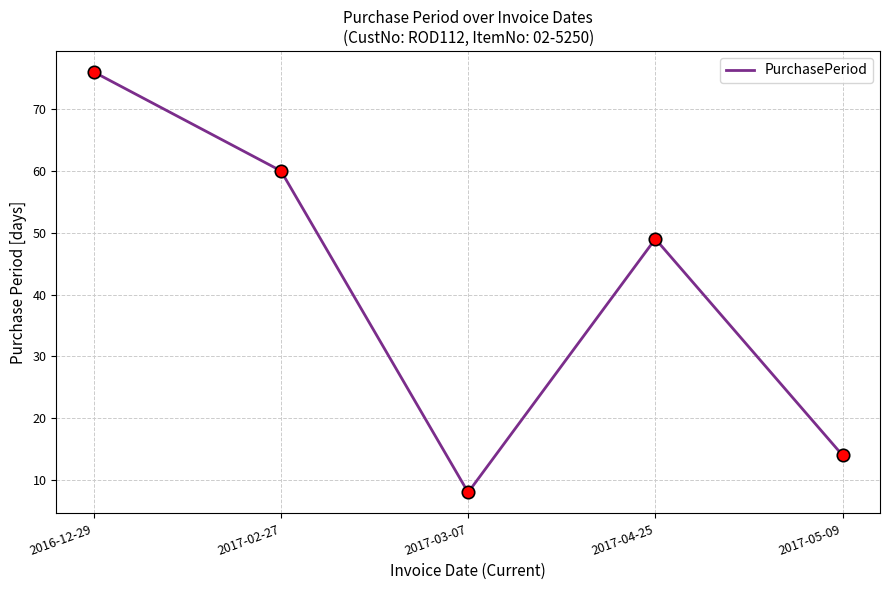

What is the change in value from 2016-12-29 to 2017-03-07?

-68